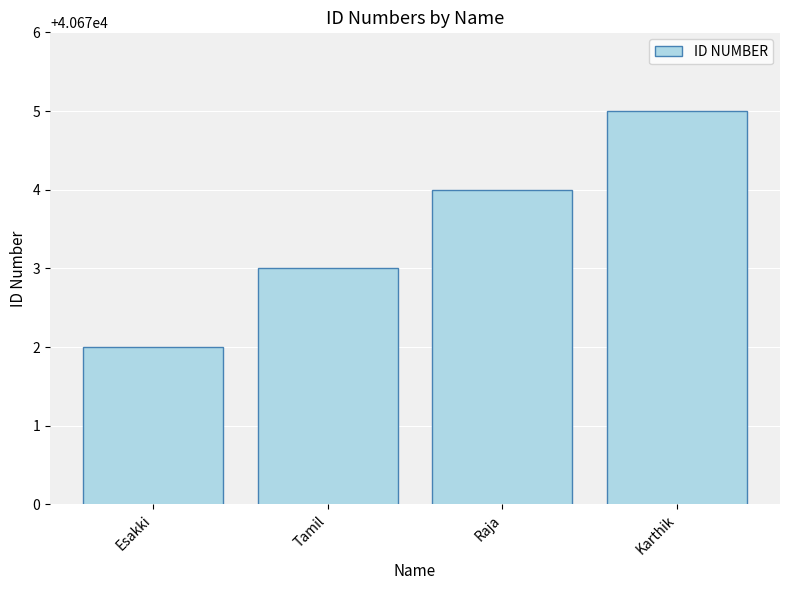

Reading left to right, list all the values displayed in this chart.

40672	40673	40674	40675